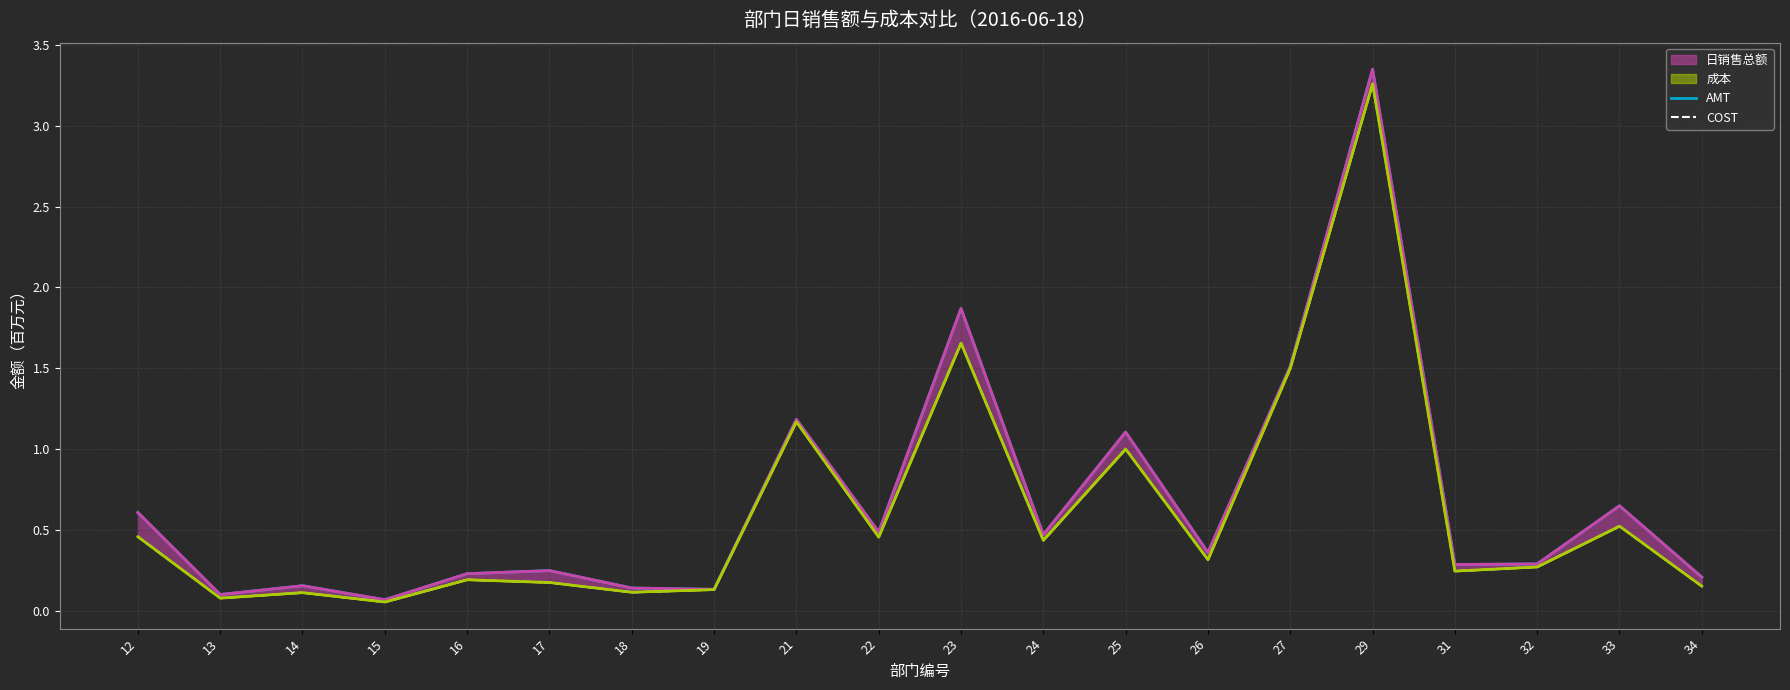

True or false: AMT and COST cross at least once.

False